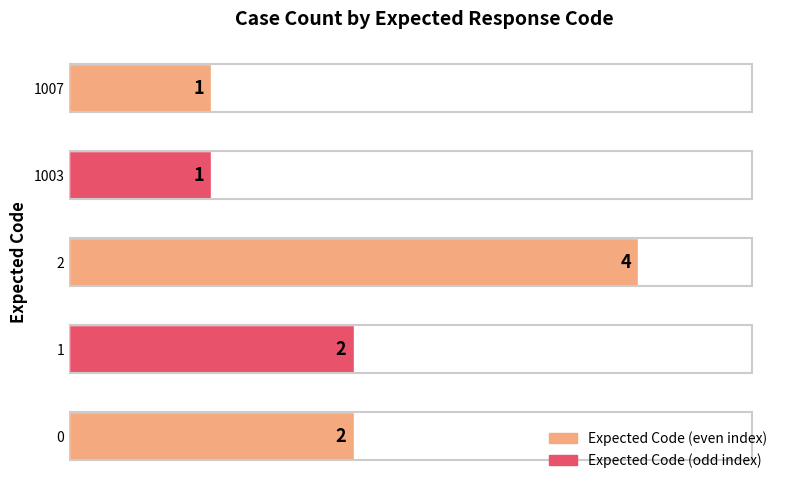

Reading bottom to top, what are all the values shown in this chart?

0=2	1=2	2=4	1003=1	1007=1